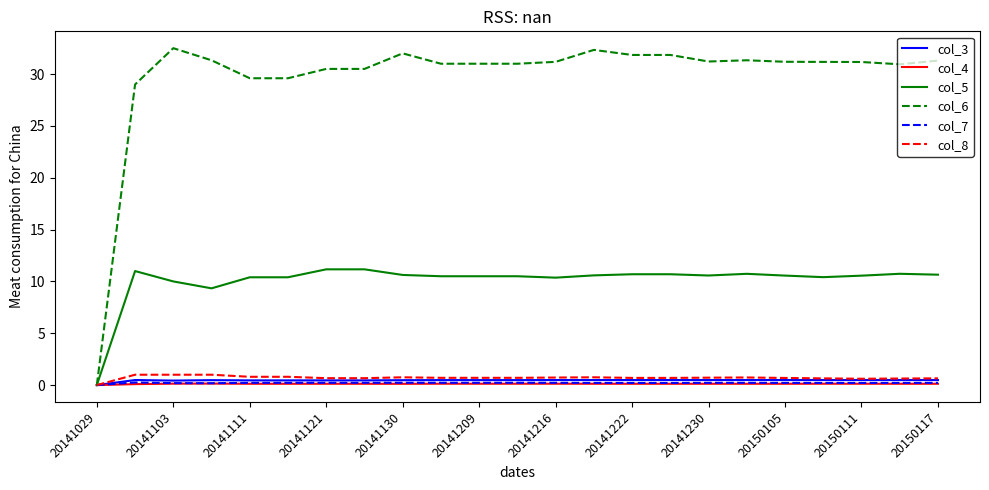

Which series has the largest range (max minus min)?

col_6